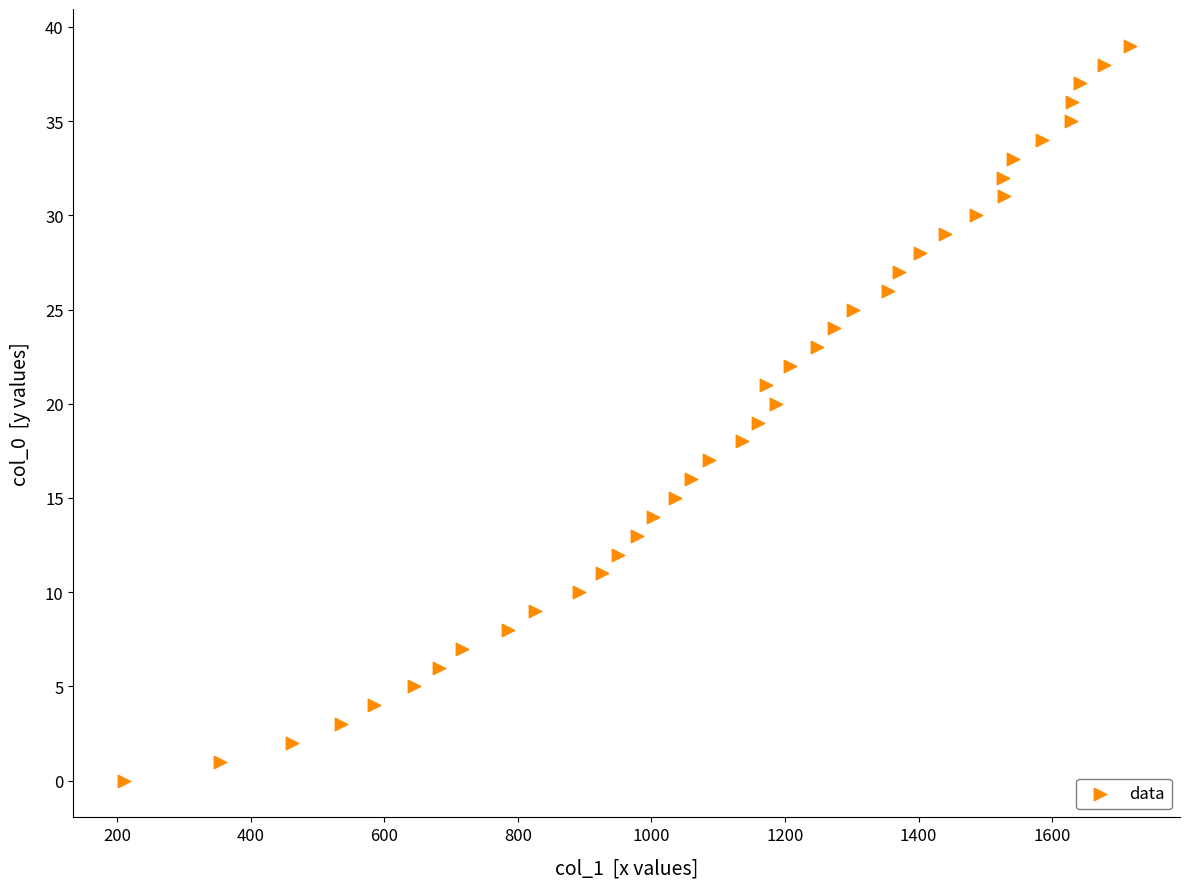

What is the range of X values (max minus min)?

1506